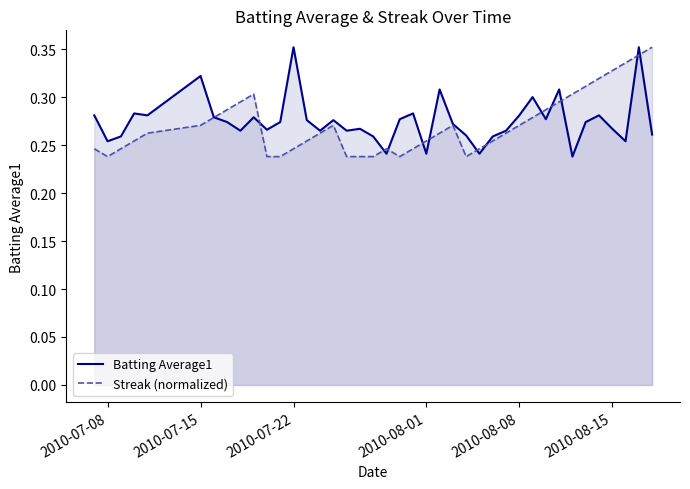

The Streak (normalized) series shows 0.1 at 2010-07-22. True or false?

False